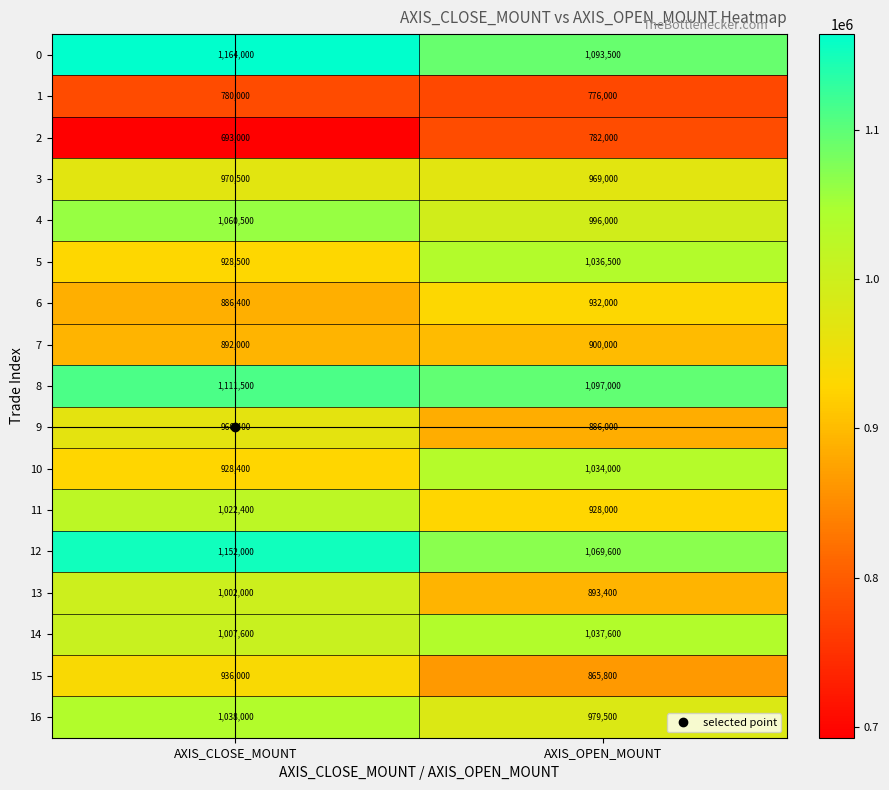

How many data points does each series have?

2